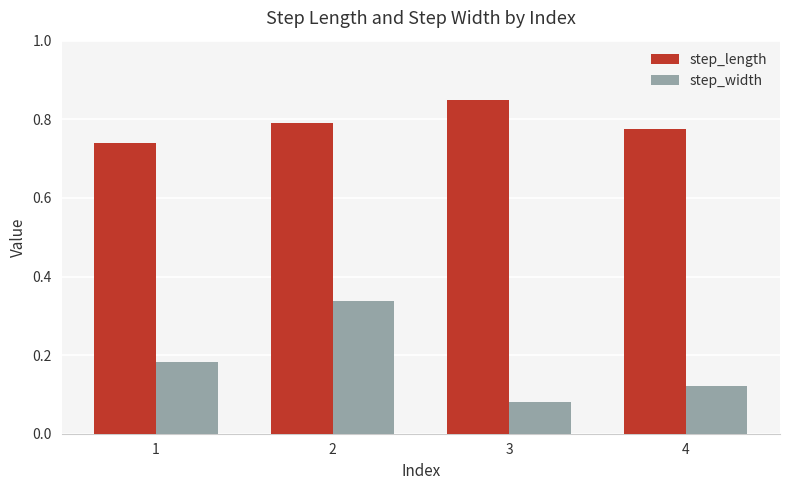

What is the sum of the step_length values at 3 and 1?

1.6